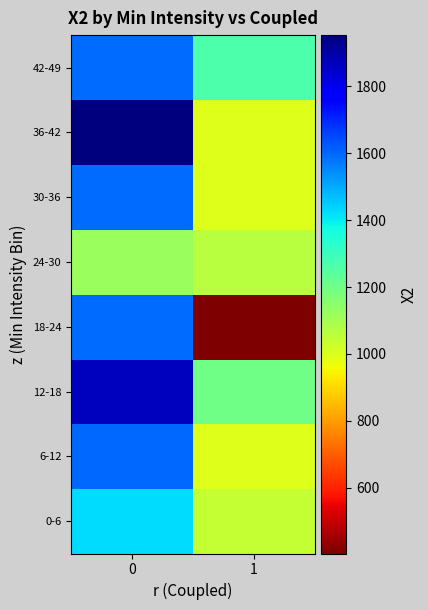

Which series has the largest total across all categories?

12-18